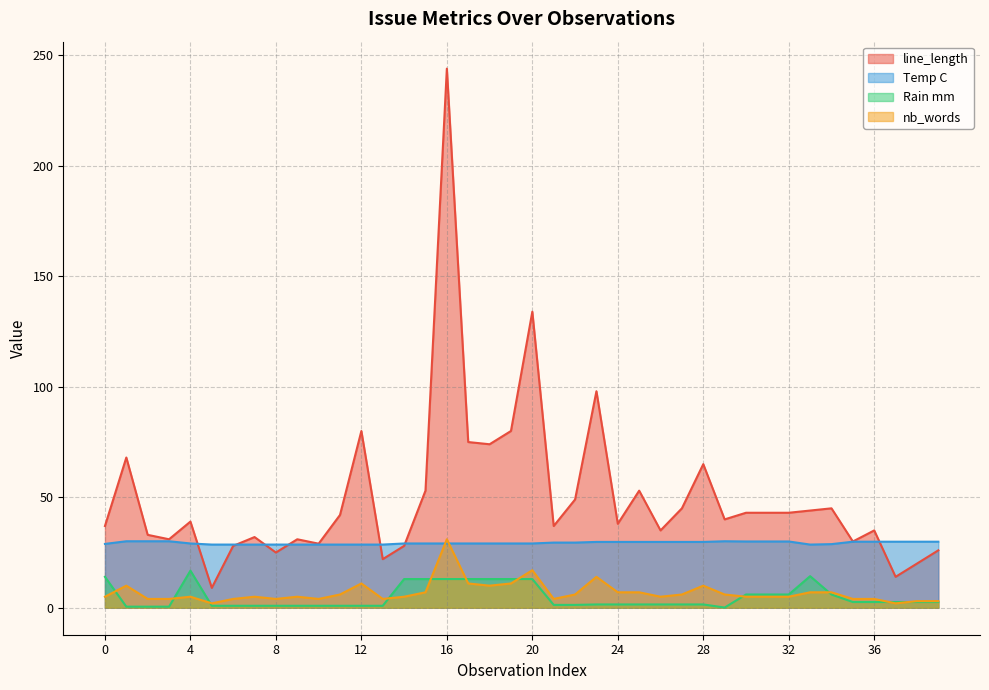

At which category is the sum across all series the highest?

16